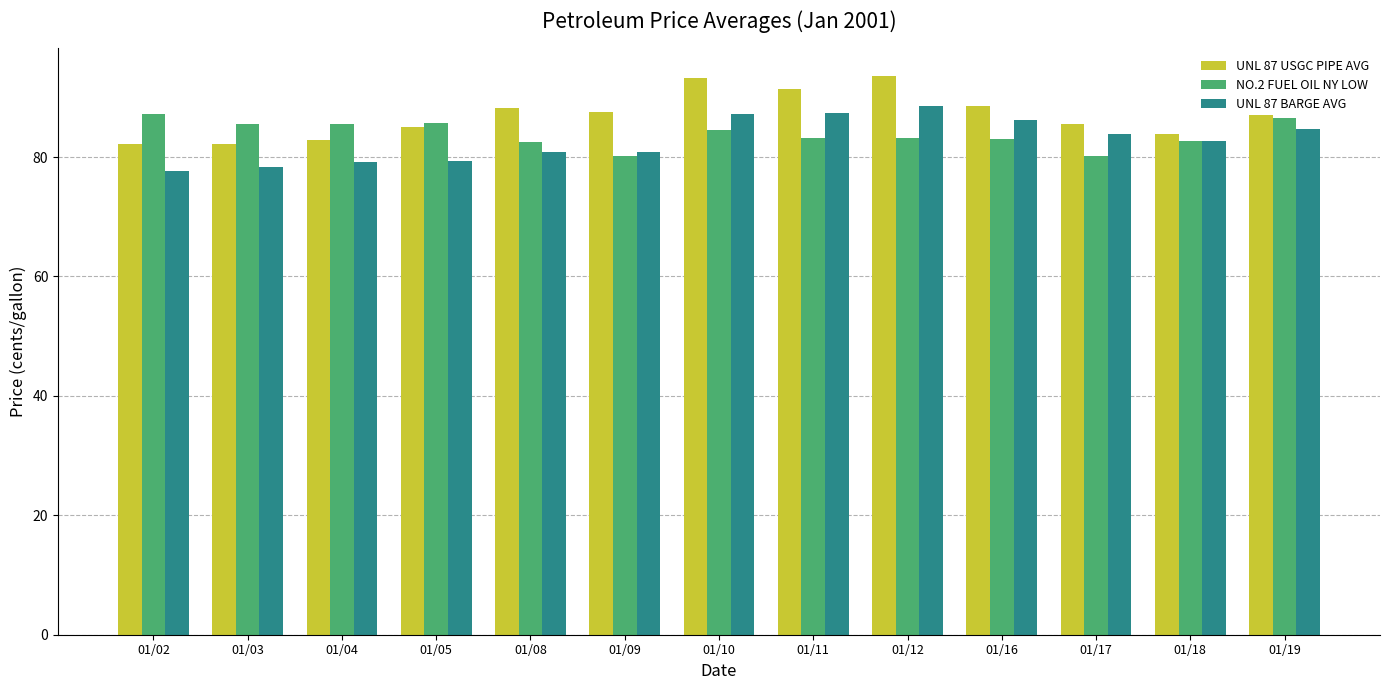

What is the value of the NO.2 FUEL OIL NY LOW bar at the 13th from the left?

86.5